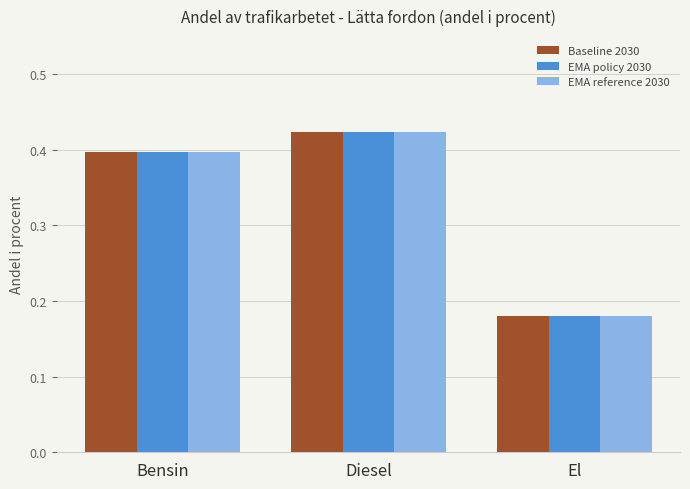

What is the label of the 2nd bar from the right?

Diesel